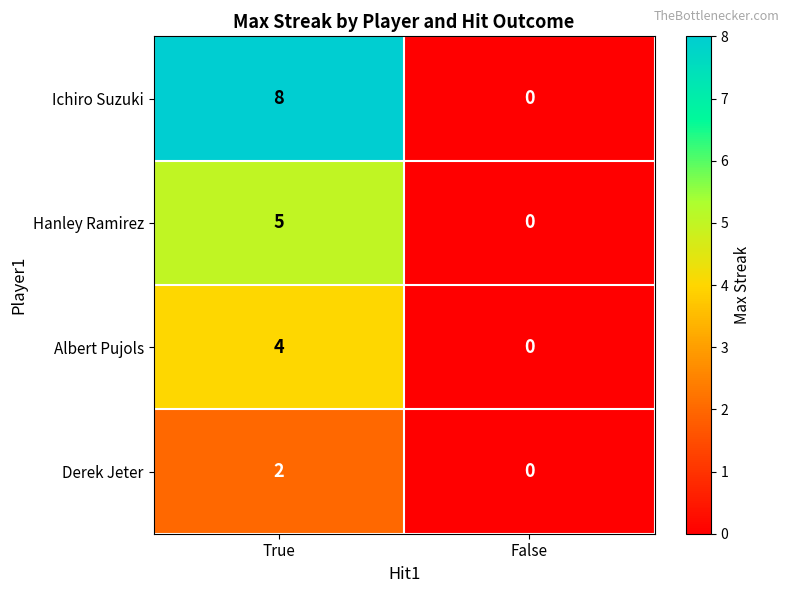

Which series has the largest range (max minus min)?

Ichiro Suzuki